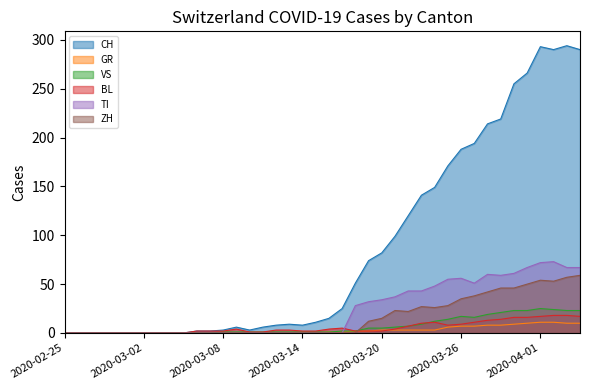

True or false: ZH and TI intersect in this chart.

False